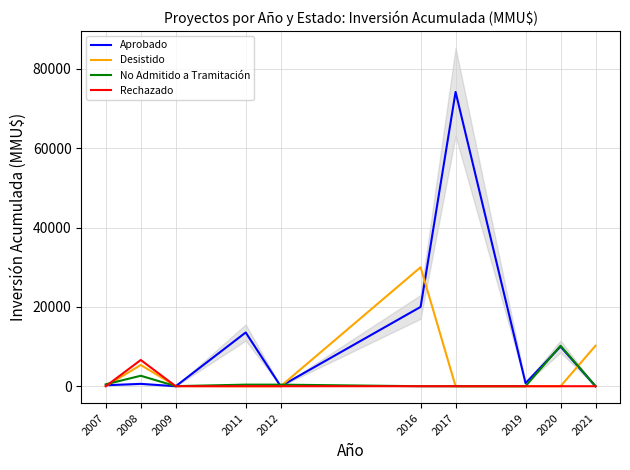

Reading right to left, transcribe all the data shown in this chart.

Aprobado: 2021=0	2020=10000	2019=770	2017=74200	2016=20000	2012=0	2011=13553	2009=0	2008=600	2007=244
Desistido: 2021=10213	2020=0	2019=0	2017=0	2016=30000	2012=0	2011=0	2009=50	2008=5350	2007=28
No Admitido a Tramitación: 2021=0	2020=10213	2019=0	2017=0	2016=0	2012=400	2011=400	2009=22	2008=2639	2007=484
Rechazado: 2021=0	2020=0	2019=0	2017=0	2016=0	2012=0	2011=0	2009=0	2008=6617	2007=0